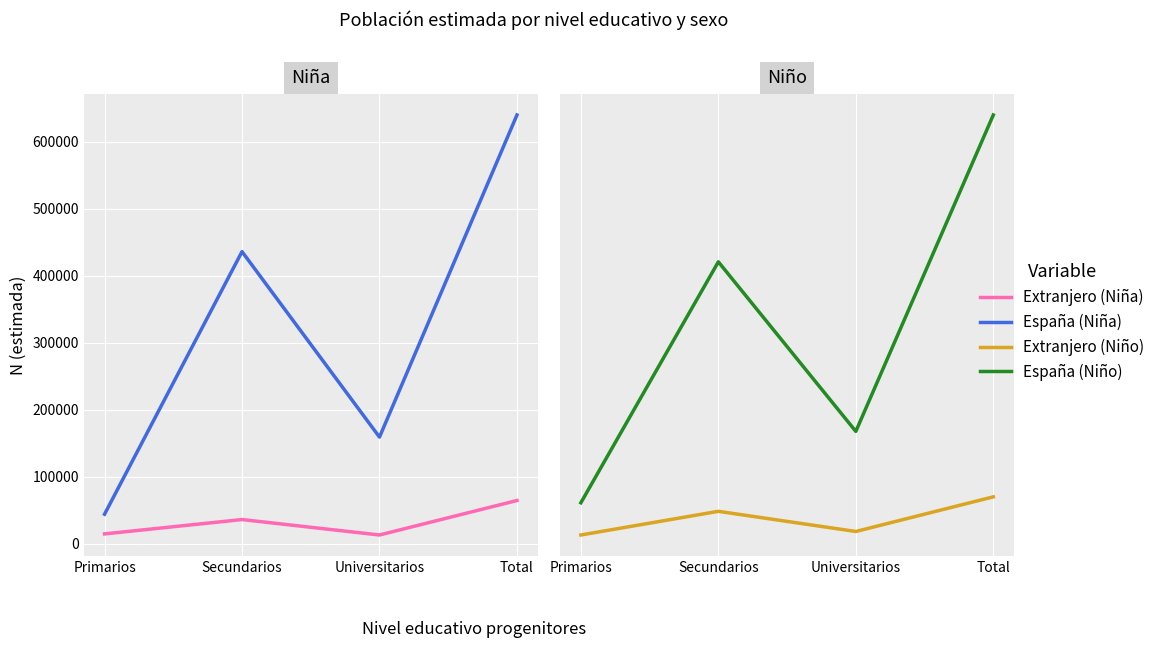

Which category has the lowest value in the España (Niño) series?

Primarios